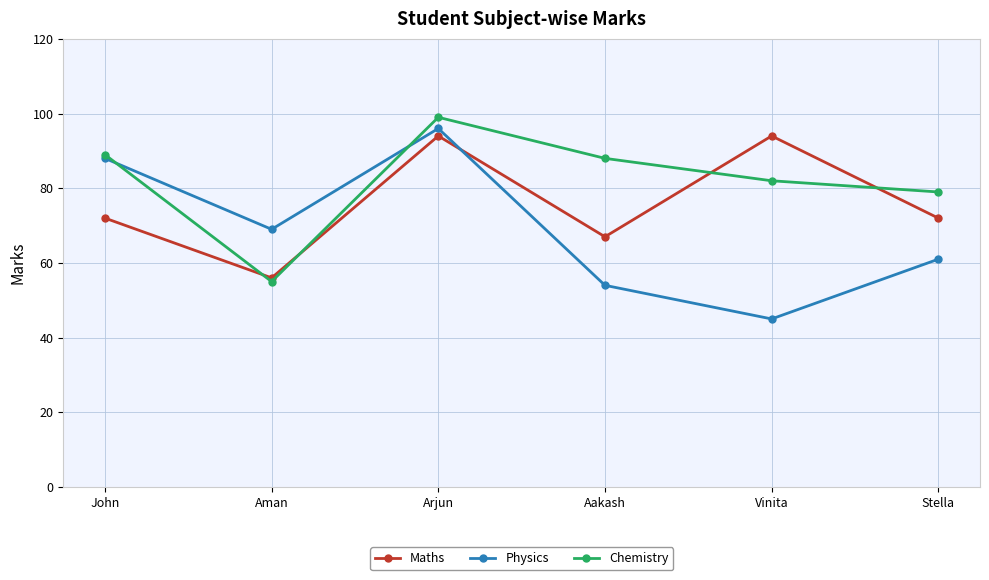

What is the difference between the second highest and second lowest values in the Chemistry series?

10